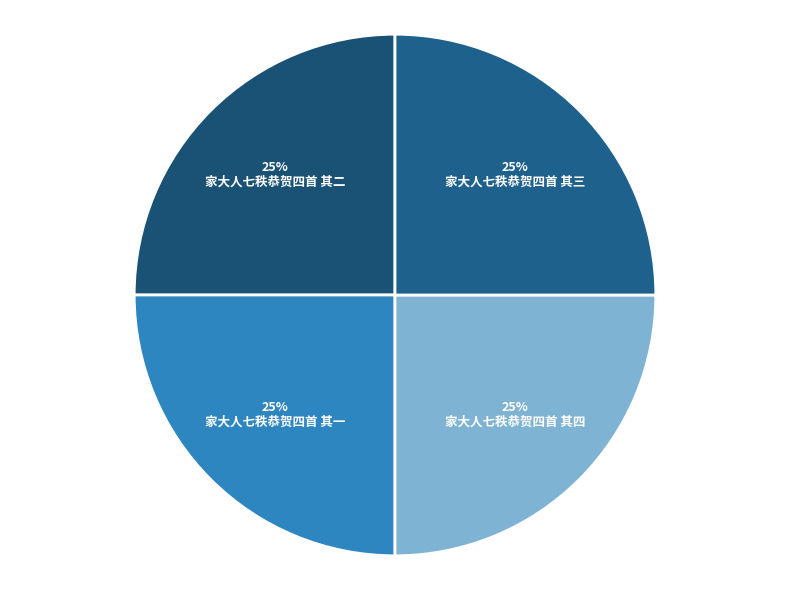

How many segments does this pie chart have?

4